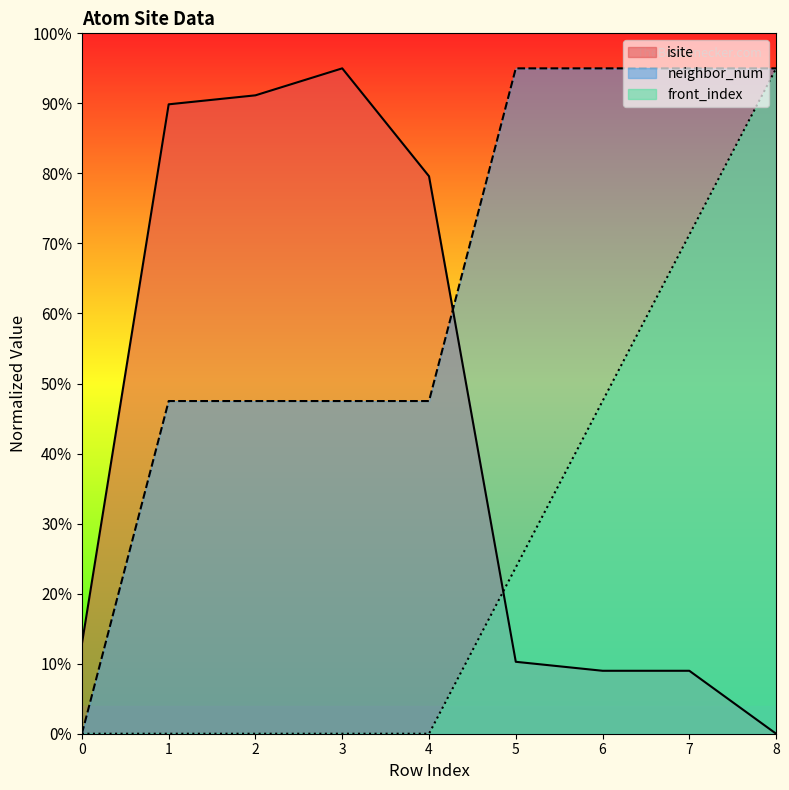

Is it true that neighbor_num equals 95.0 at 6?

True